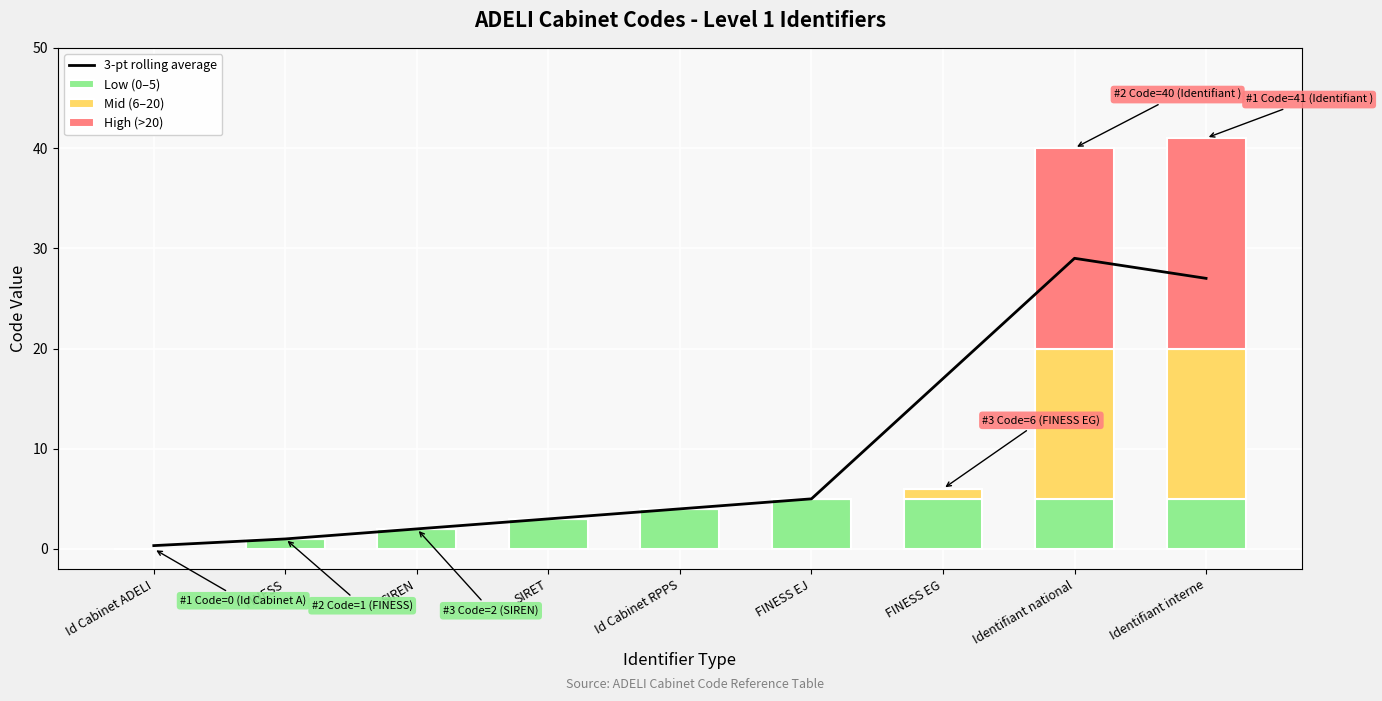

How many values in Low (0–5) are above zero?

8